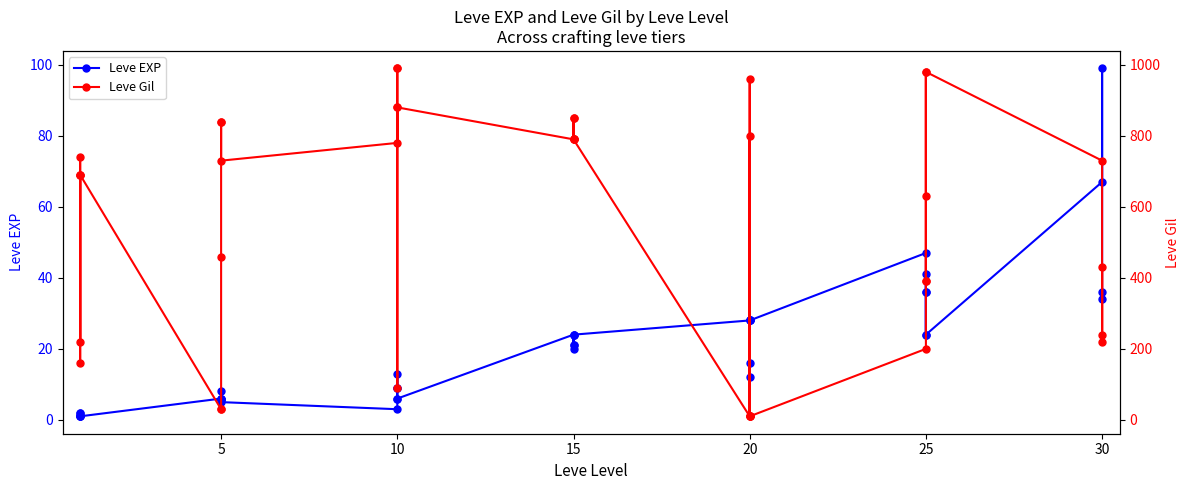

At which category does Leve Gil reach its first local valley?

5